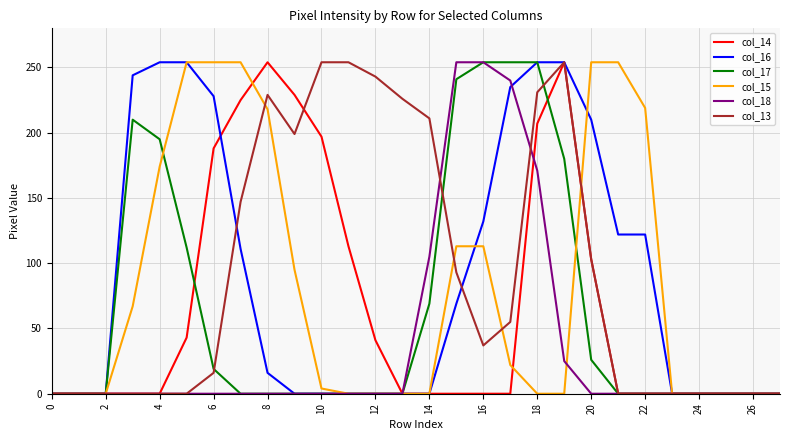

What are all the series names shown in the legend?

col_14, col_16, col_17, col_15, col_18, col_13